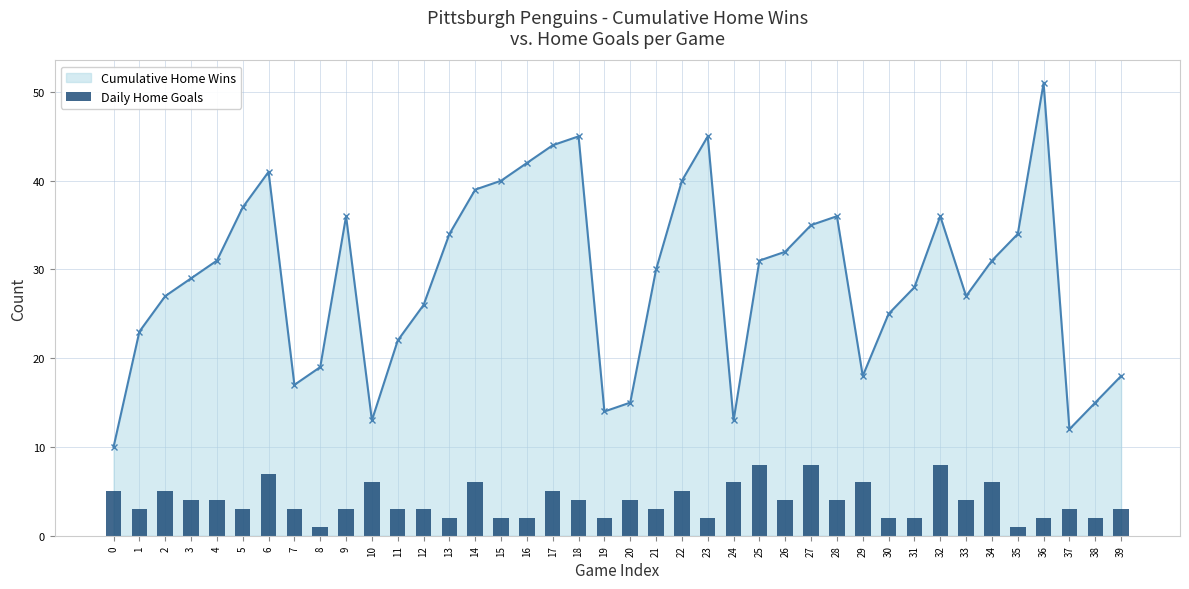

What is the minimum value shown in the chart?

1